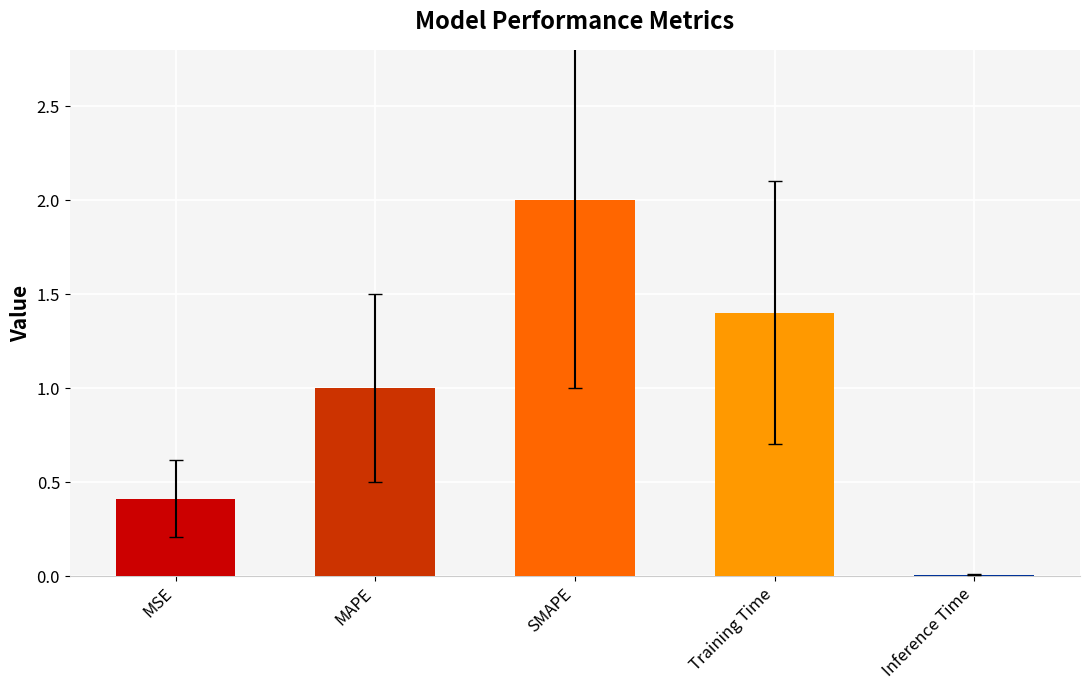

The value at MAPE is 1.4. True or false?

False